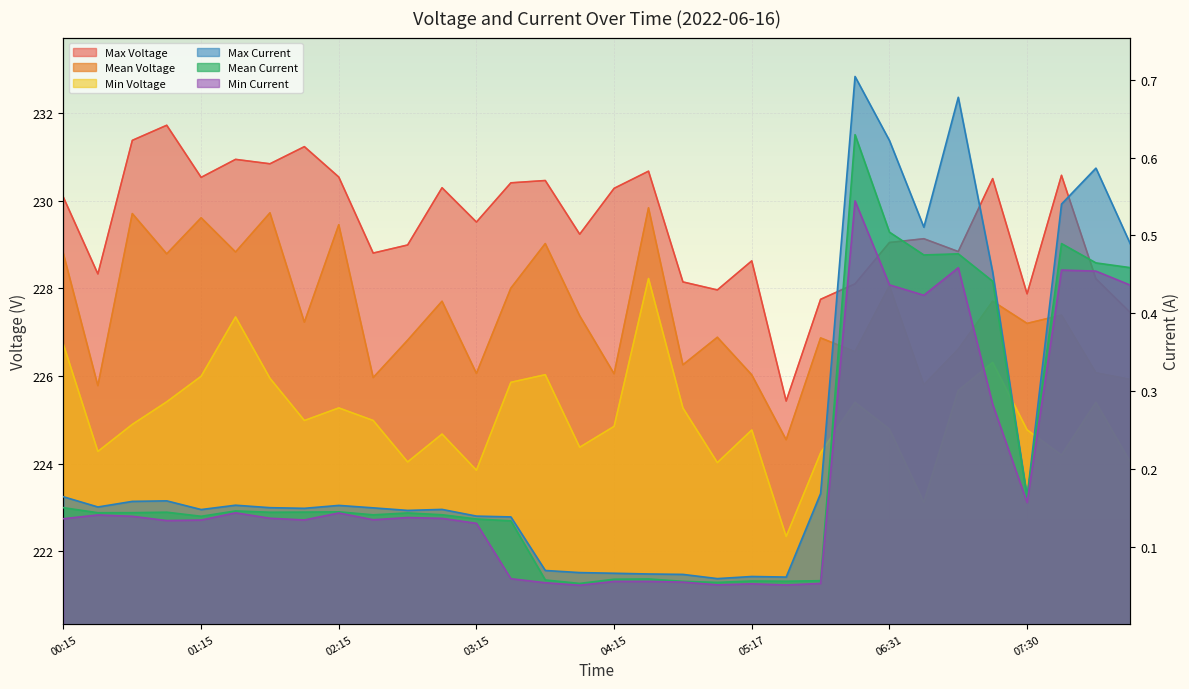

Is the value of Min Voltage at 00:30 greater than the value of Min Current at 06:31?

Yes